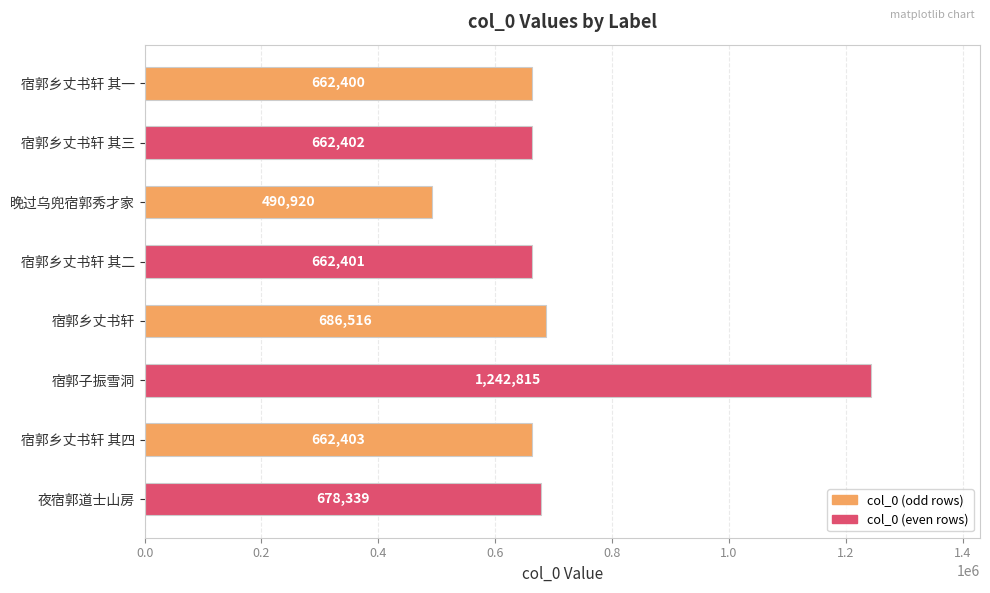

Reading top to bottom, extract all data points from this chart.

宿郭乡丈书轩 其一=662400	宿郭乡丈书轩 其三=662402	晚过乌兜宿郭秀才家=490920	宿郭乡丈书轩 其二=662401	宿郭乡丈书轩=686516	宿郭子振雪洞=1242815	宿郭乡丈书轩 其四=662403	夜宿郭道士山房=678339